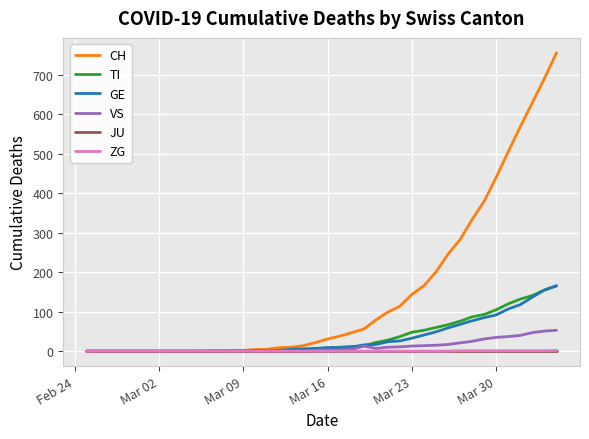

Count the number of data series in this chart.

6